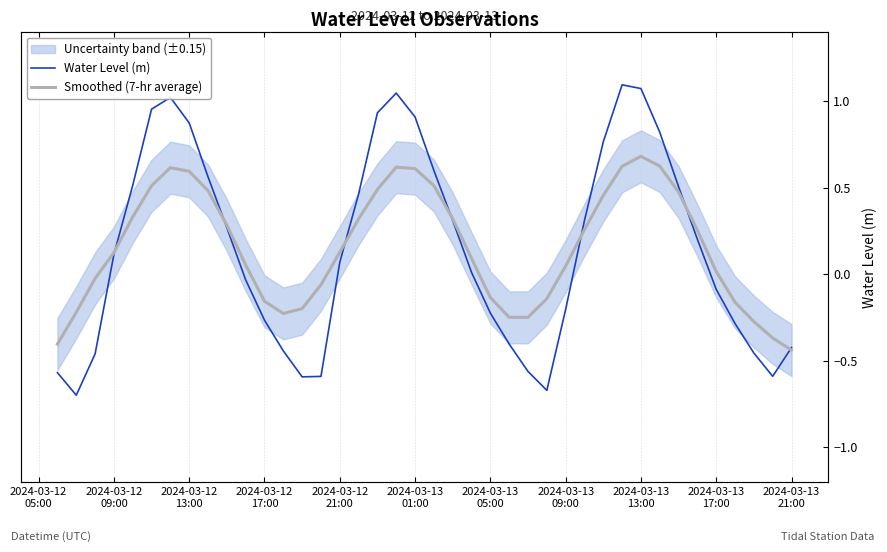

Reading left to right, list all the values displayed in this chart.

Water Level (m): -0.6	-0.7	-0.5	0.1	0.5	1.0	1.0	0.9	0.6	0.3	-0.0	-0.3	-0.4	-0.6	-0.6	0.1	0.5	0.9	1.0	0.9	0.6	0.3	0.0	-0.2	-0.4	-0.6	-0.7	-0.2	0.3	0.8	1.1	1.1	0.8	0.5	0.2	-0.1	-0.3	-0.5	-0.6	-0.4
Smoothed (7-hr average): -0.4	-0.2	-0.0	0.1	0.3	0.5	0.6	0.6	0.5	0.3	0.1	-0.2	-0.2	-0.2	-0.1	0.1	0.3	0.5	0.6	0.6	0.5	0.3	0.1	-0.1	-0.2	-0.2	-0.1	0.0	0.3	0.5	0.6	0.7	0.6	0.5	0.3	0.0	-0.2	-0.3	-0.4	-0.4